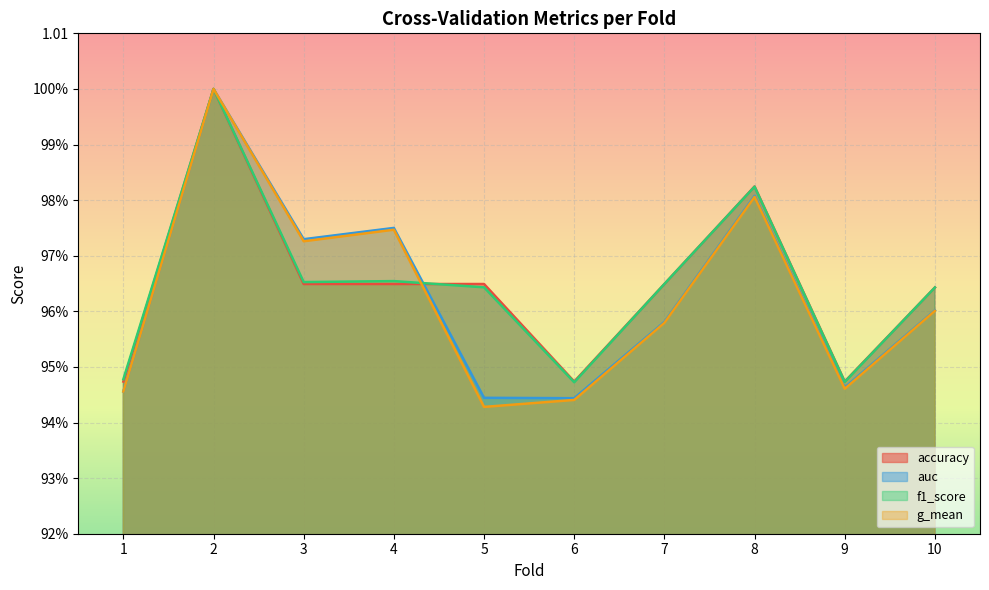

Between 8 and 6, which is larger?

8